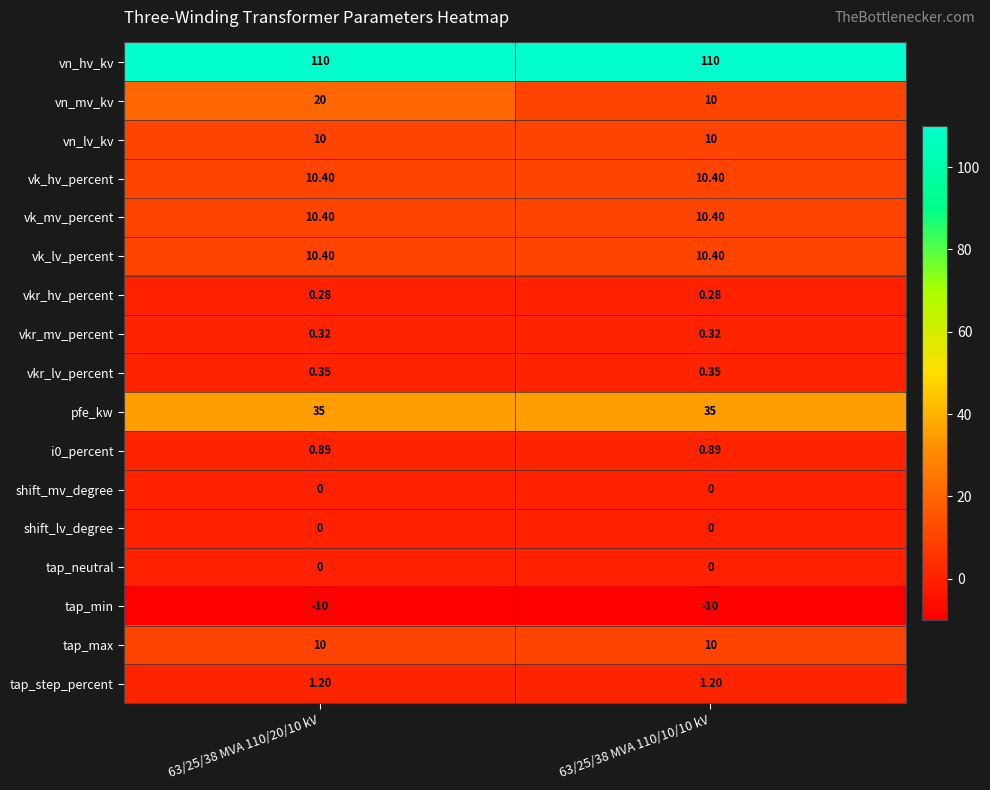

Which series has the largest total across all categories?

vn_hv_kv